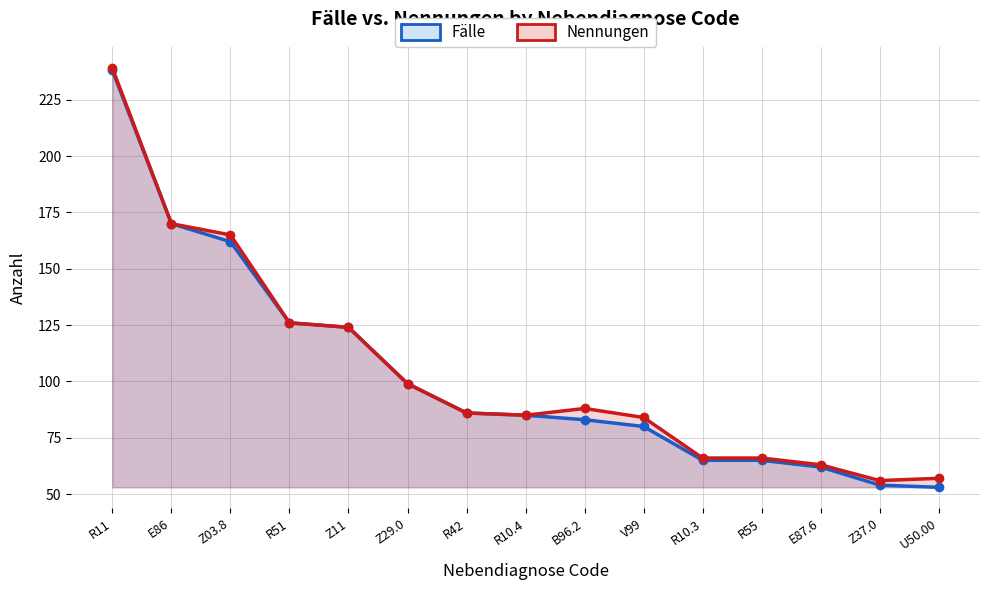

True or false: Fälle has more than 0 interior local peaks.

False